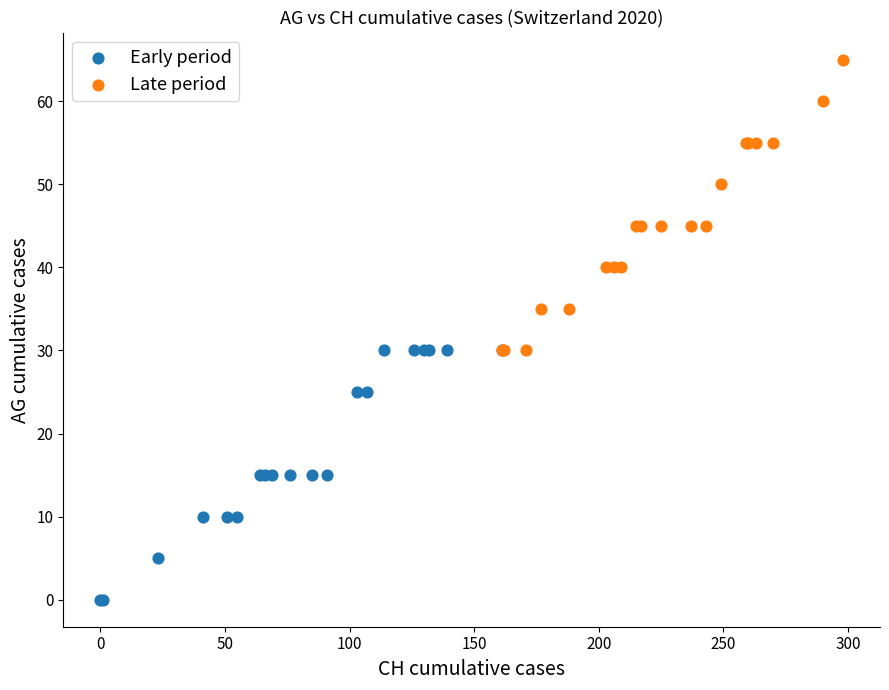

Which series contains the highest Y value?

Late period